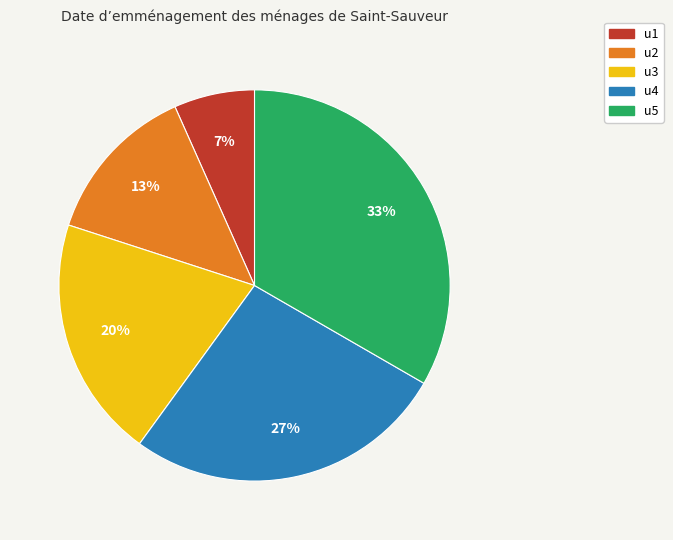

True or false: u3 accounts for 20% of the total.

True